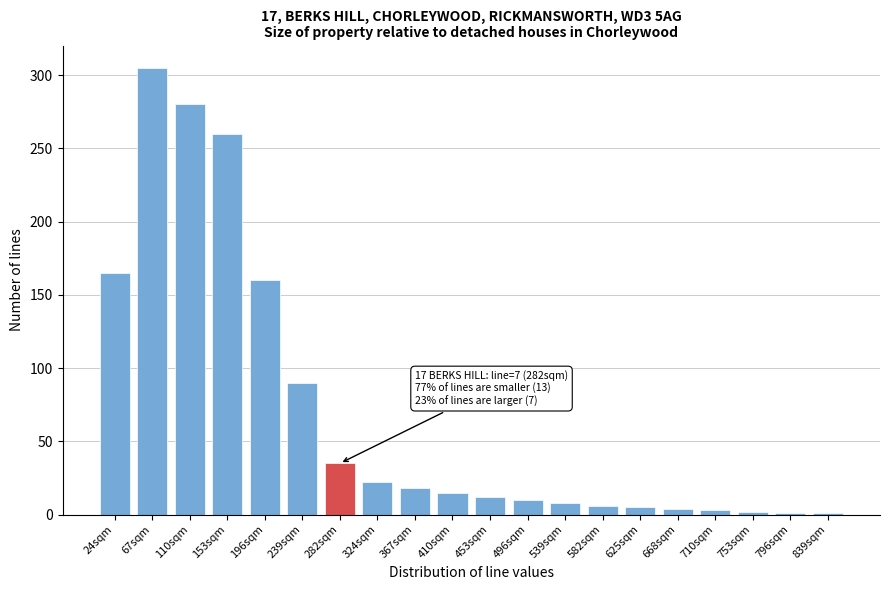

The value at 24sqm is 165. True or false?

True